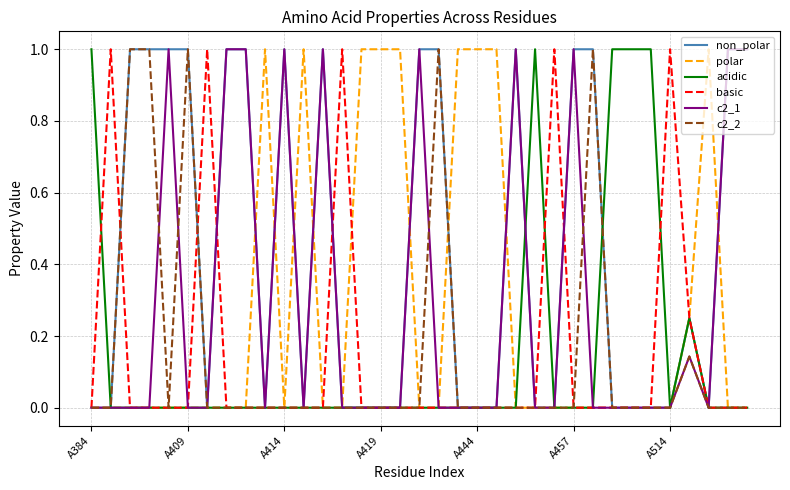

What is the maximum value for c2_1?

1.0